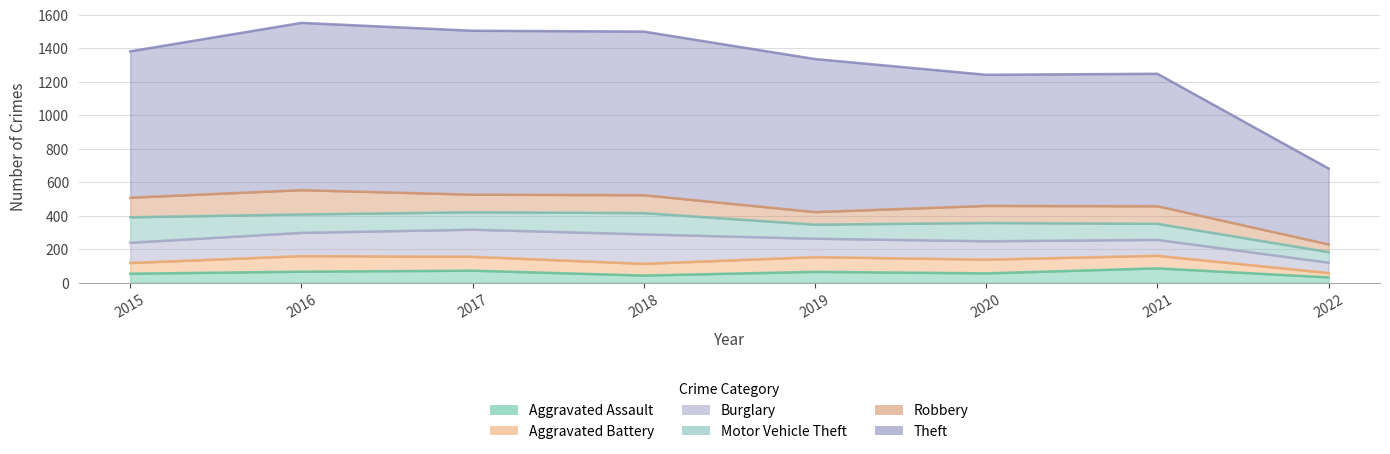

How many values in the Theft series are below 914?

4